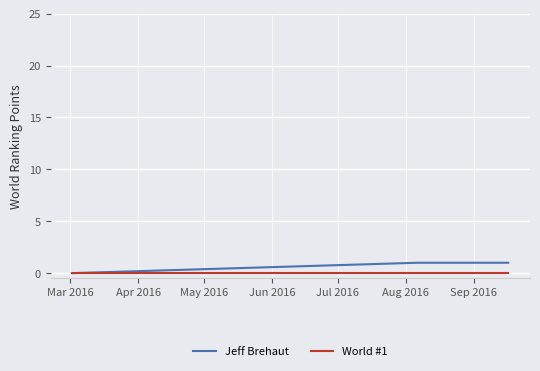

Which series has the widest spread of values?

Jeff Brehaut